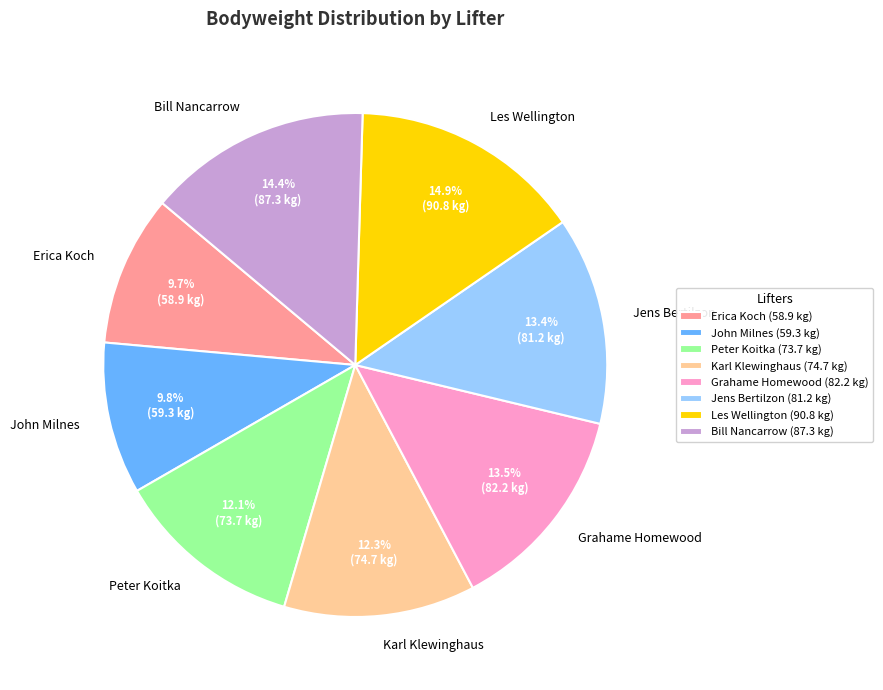

To the nearest percent, what is the difference between the Erica Koch and Karl Klewinghaus slice percentages?

3%